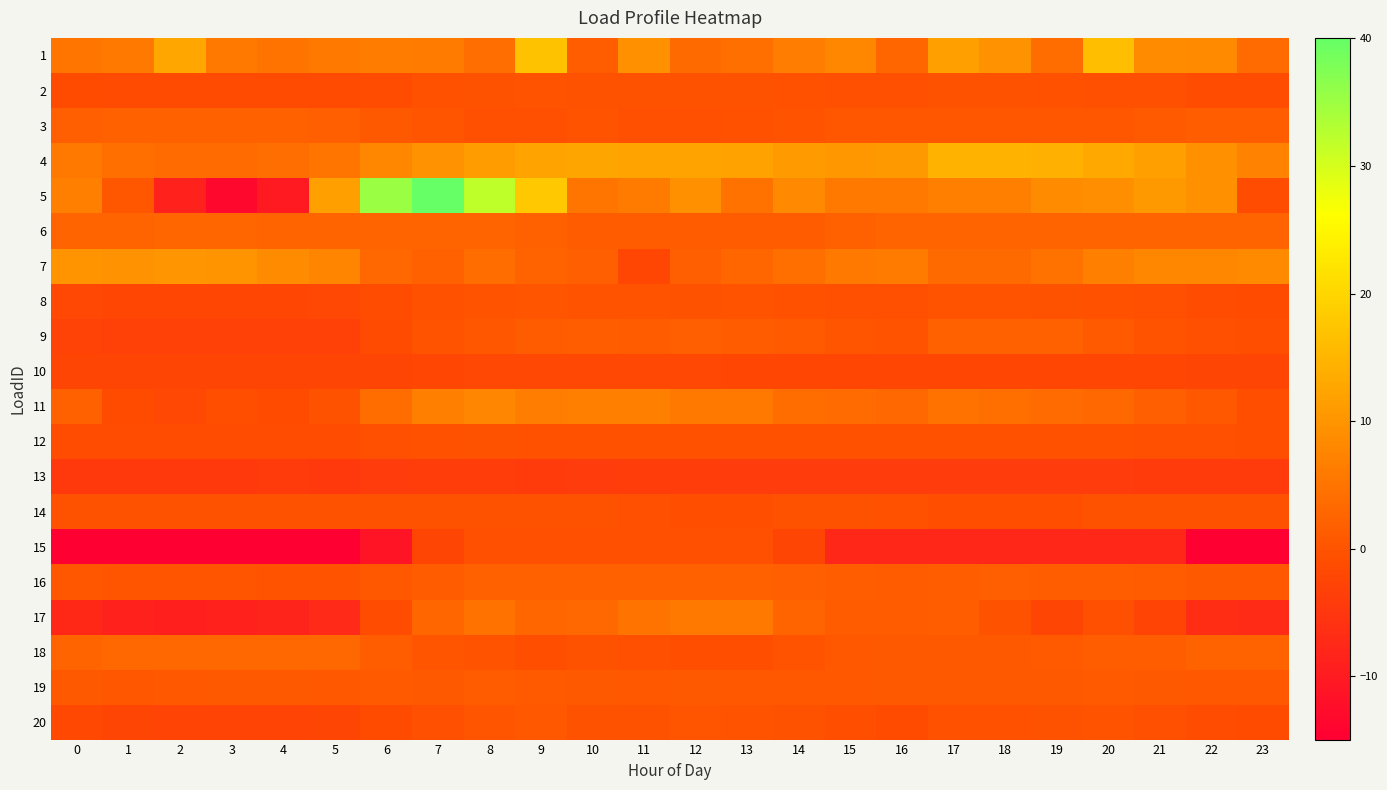

How many data points does each series have?

24